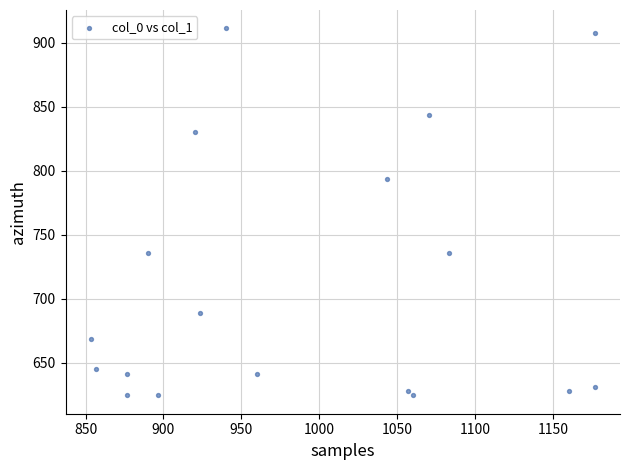

What is the range of Y values (max minus min)?

286.9